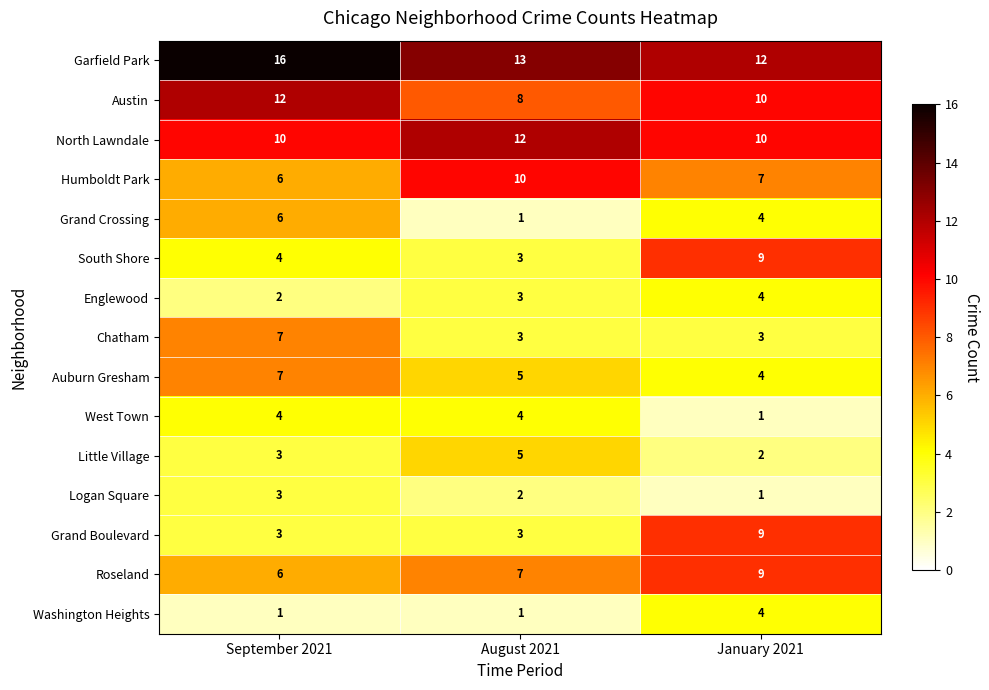

At which category is the sum across all series the highest?

September 2021